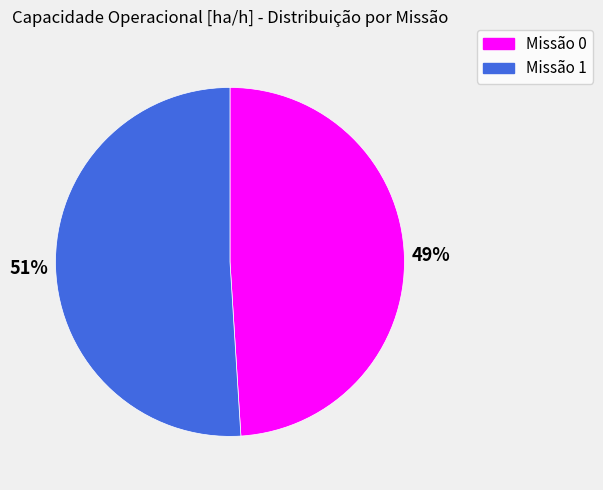

Do Missão 1 and Missão 0 together represent more than half of the pie?

Yes